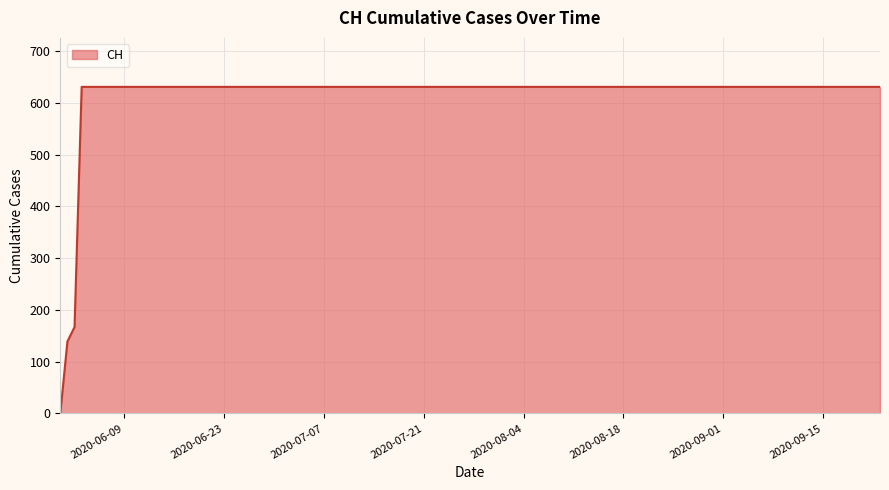

What is the maximum value shown in the chart?

631